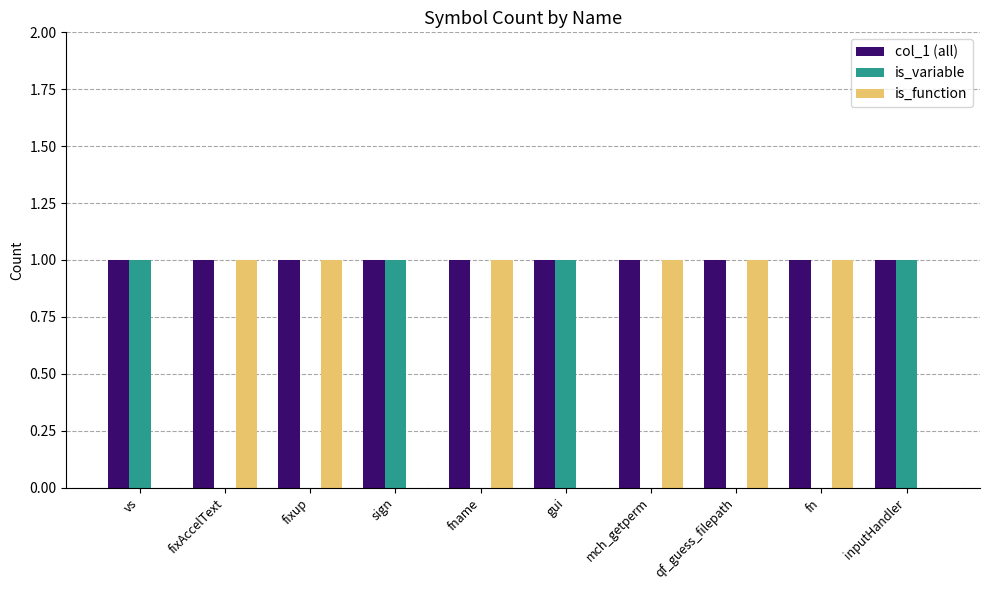

What value does the is_function series have at mch_getperm?

1